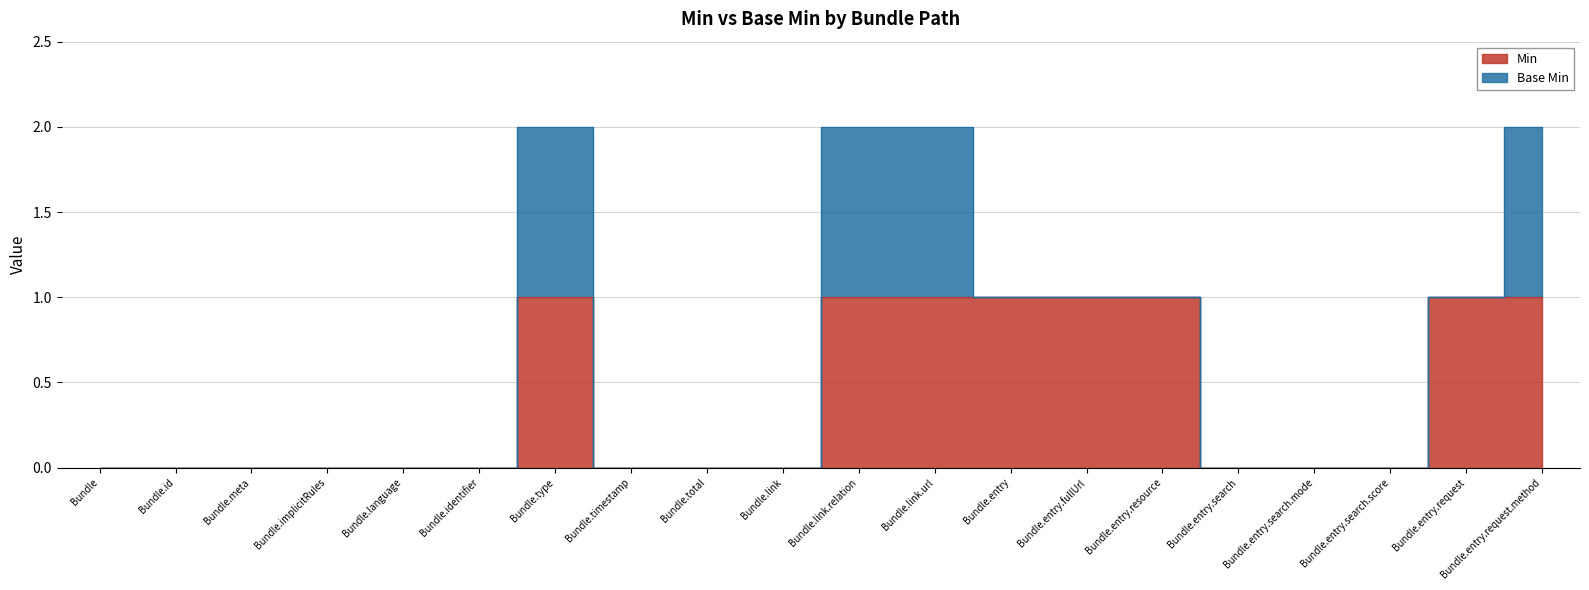

How many data points does each series have?

20